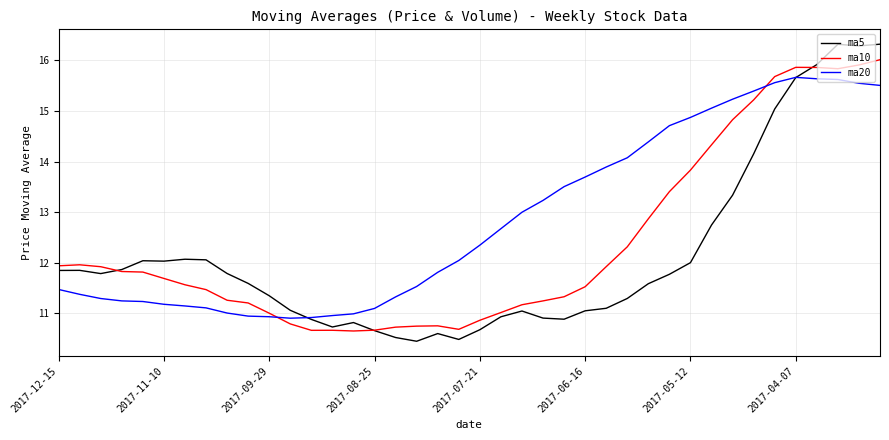

List the series in order of their overall mean, lowest first.

ma5, ma10, ma20